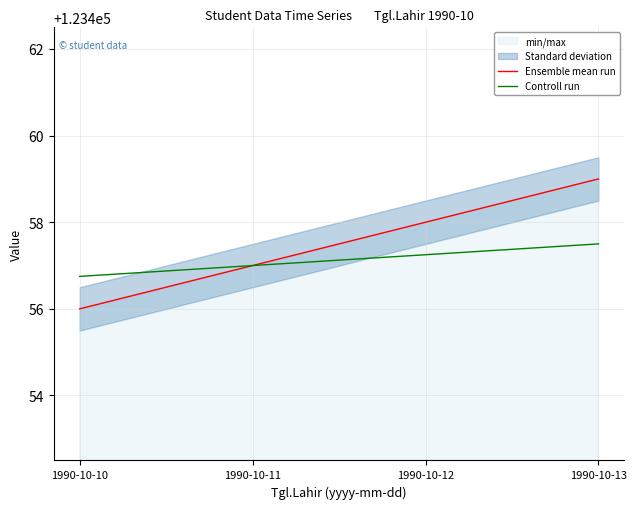

Which has a higher value, 1990-10-13 or 1990-10-11?

1990-10-13